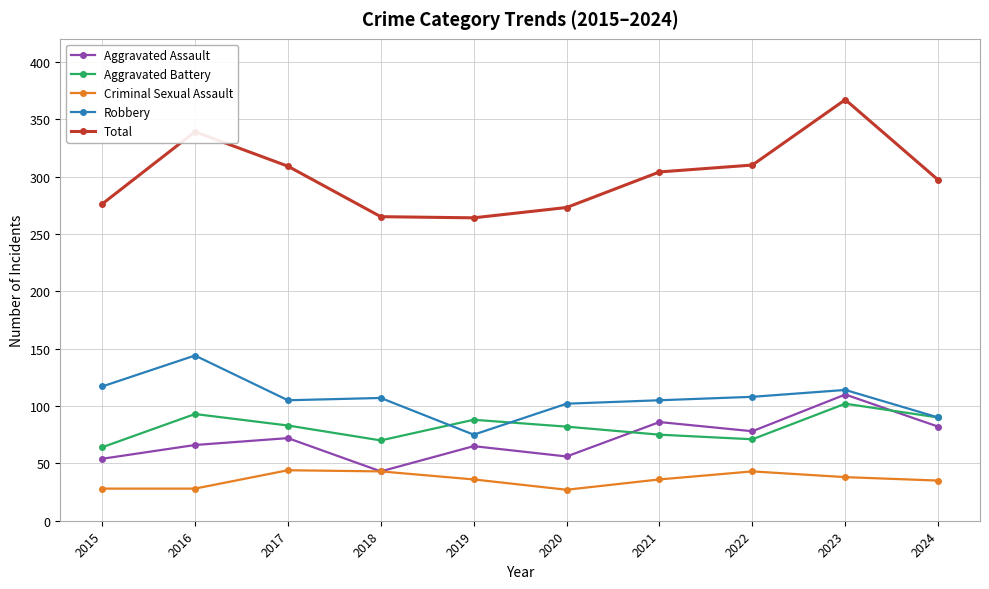

The Robbery series shows 74 at 2018. True or false?

False